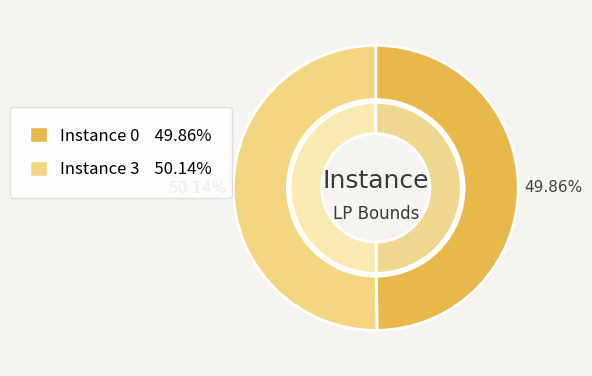

Is it true that 0 is 38% of the pie?

False